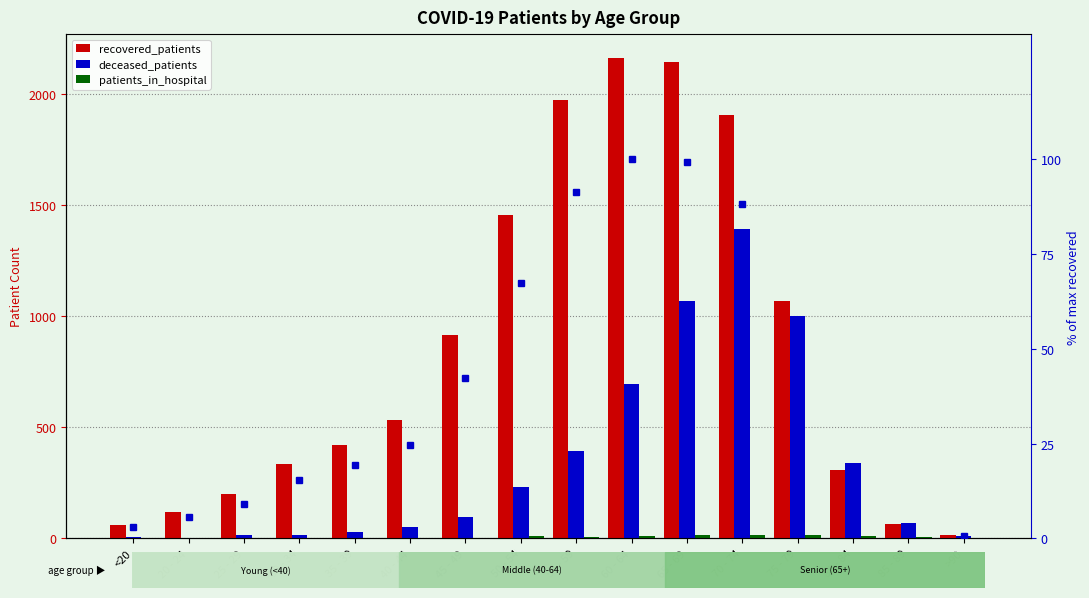

Rank the series by their maximum value, from highest to lowest.

recovered_patients, deceased_patients, % of max recovered, patients_in_hospital